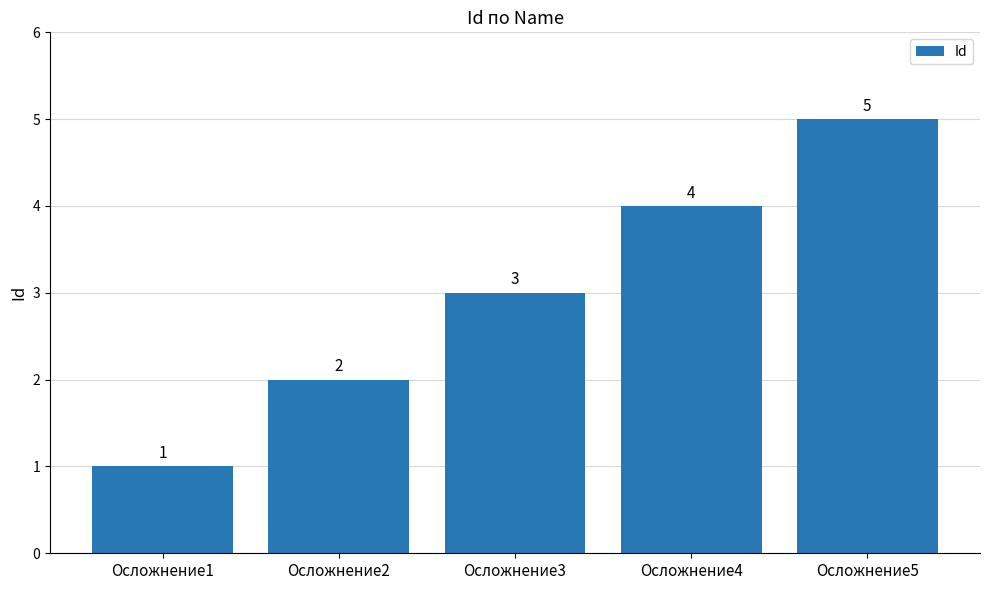

What is the value of the 3rd bar from the left?

3